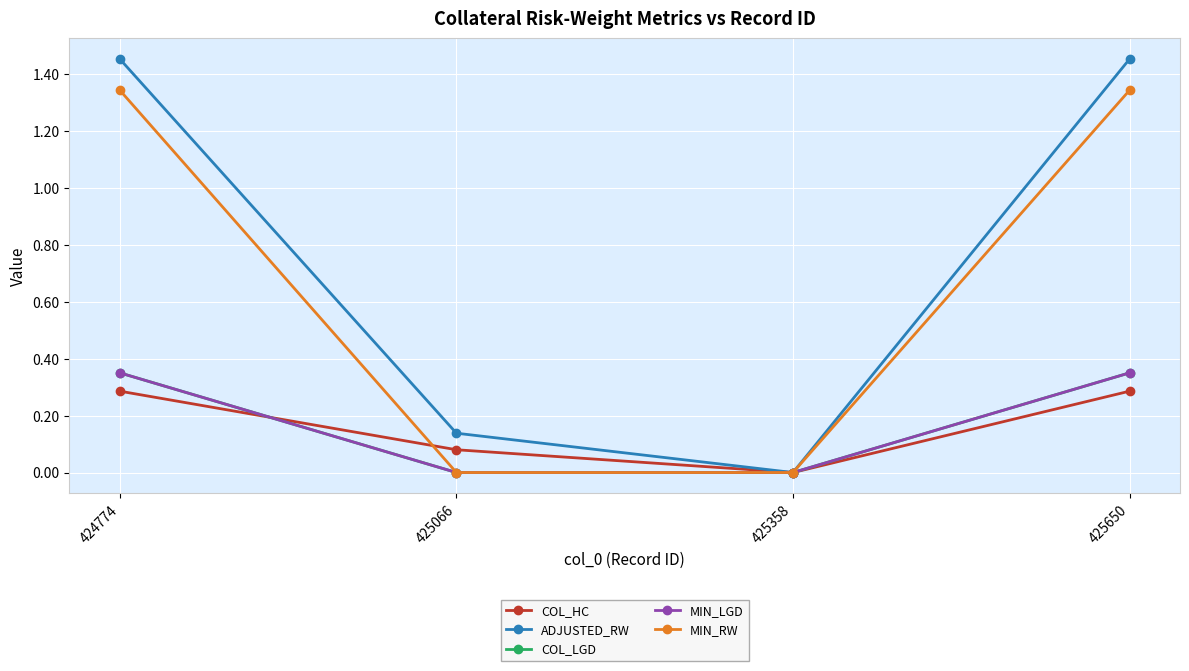

Is the value of COL_LGD at 425066 greater than the value of ADJUSTED_RW at 425066?

No